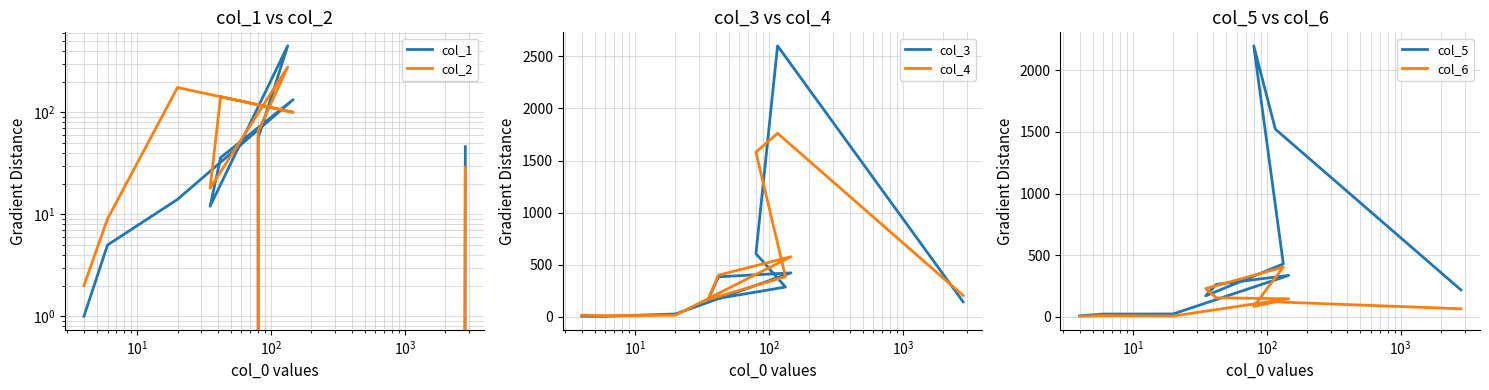

Which series ends up on top after the final intersection of col_4 and col_6?

col_4